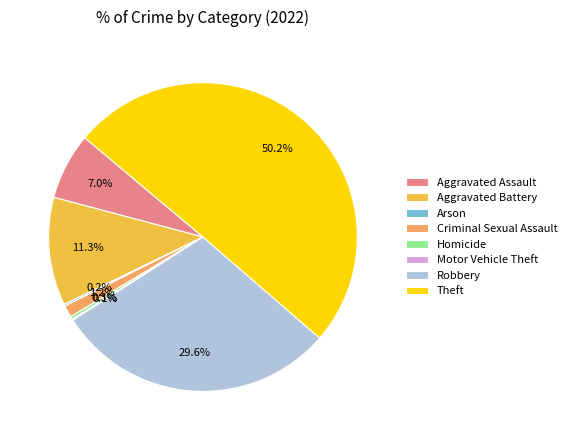

Is it true that Criminal Sexual Assault is 8% of the pie?

False